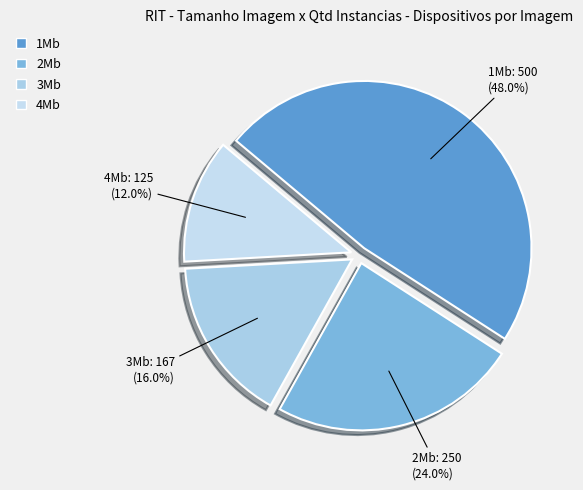

Which has a higher value, 1Mb or 4Mb?

1Mb